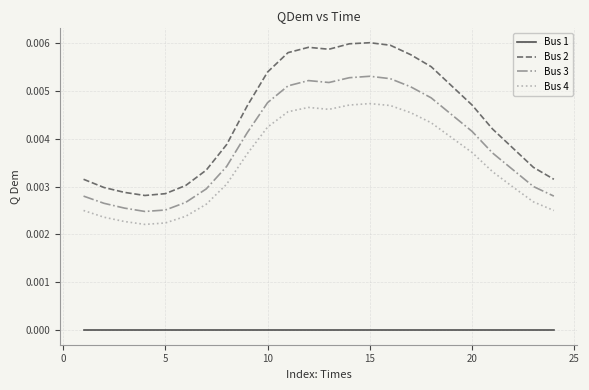

True or false: Bus 4 and Bus 3 intersect in this chart.

False